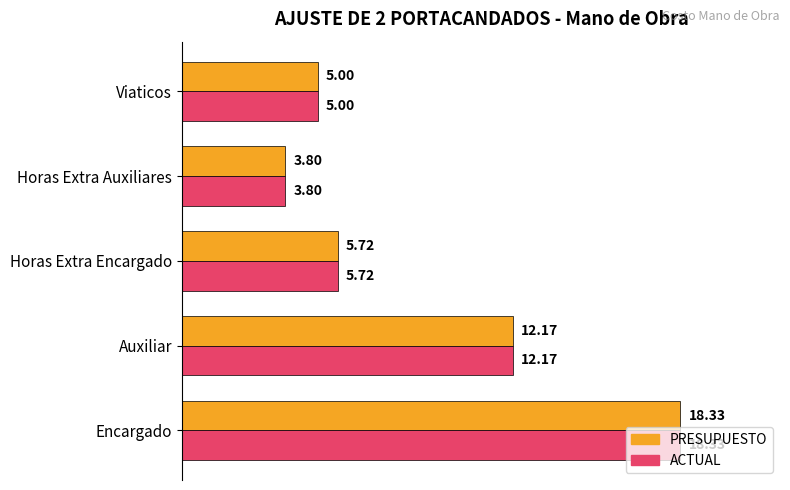

Rank the categories by PRESUPUESTO value from highest to lowest.

Encargado, Auxiliar, Horas Extra Encargado, Viaticos, Horas Extra Auxiliares